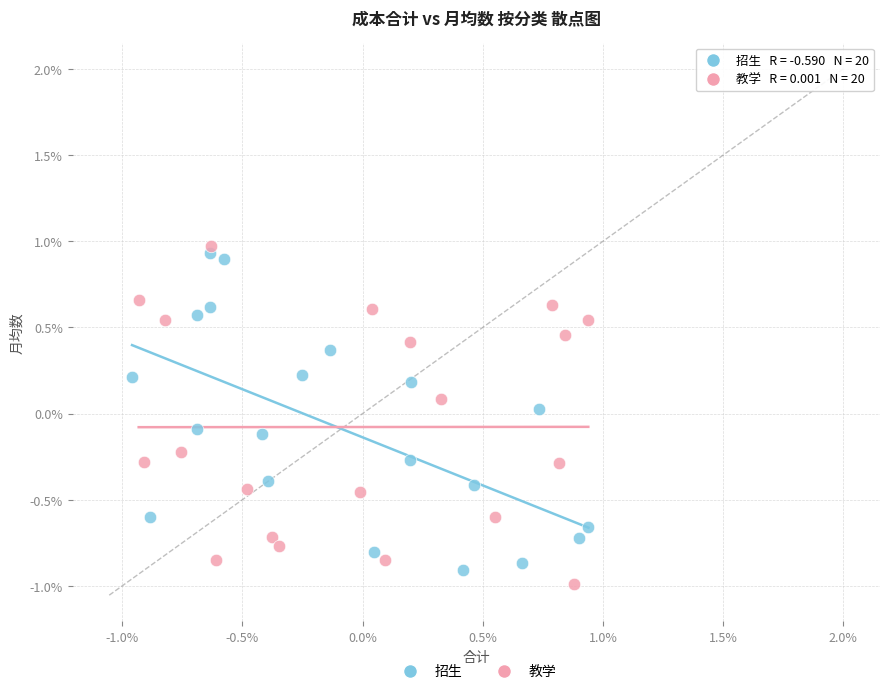

Which series contains the highest Y value?

教学